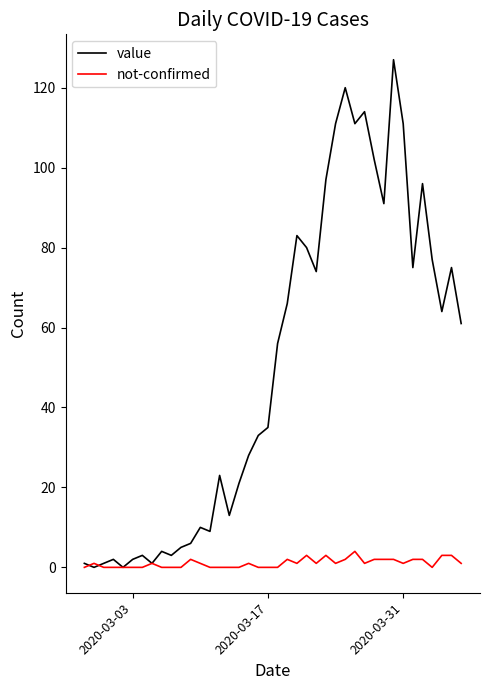

At how many categories does at least one series exceed 78?

12